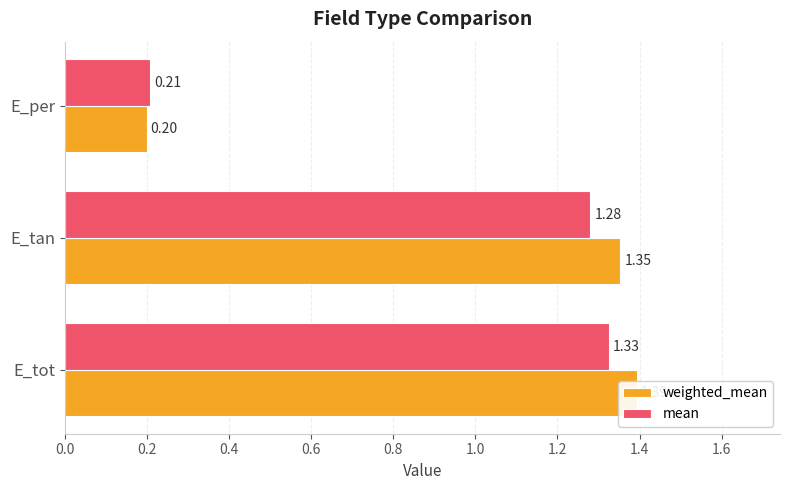

What is the difference between the second highest and minimum values in the weighted_mean series?

1.2